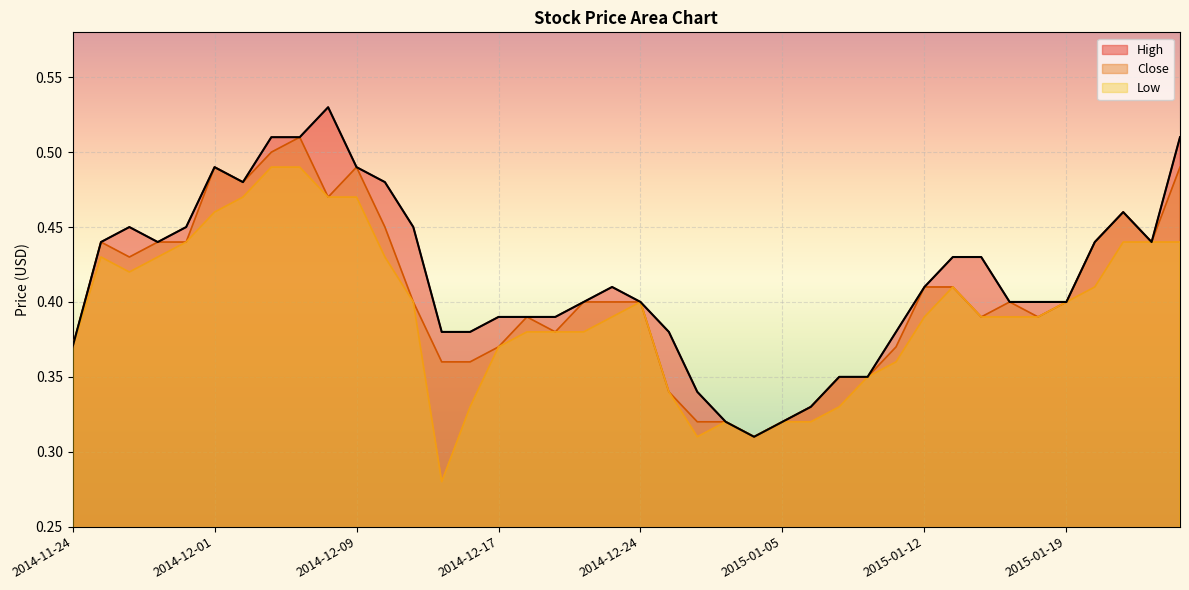

What is the difference between the second highest and second lowest values in the High series?

0.2